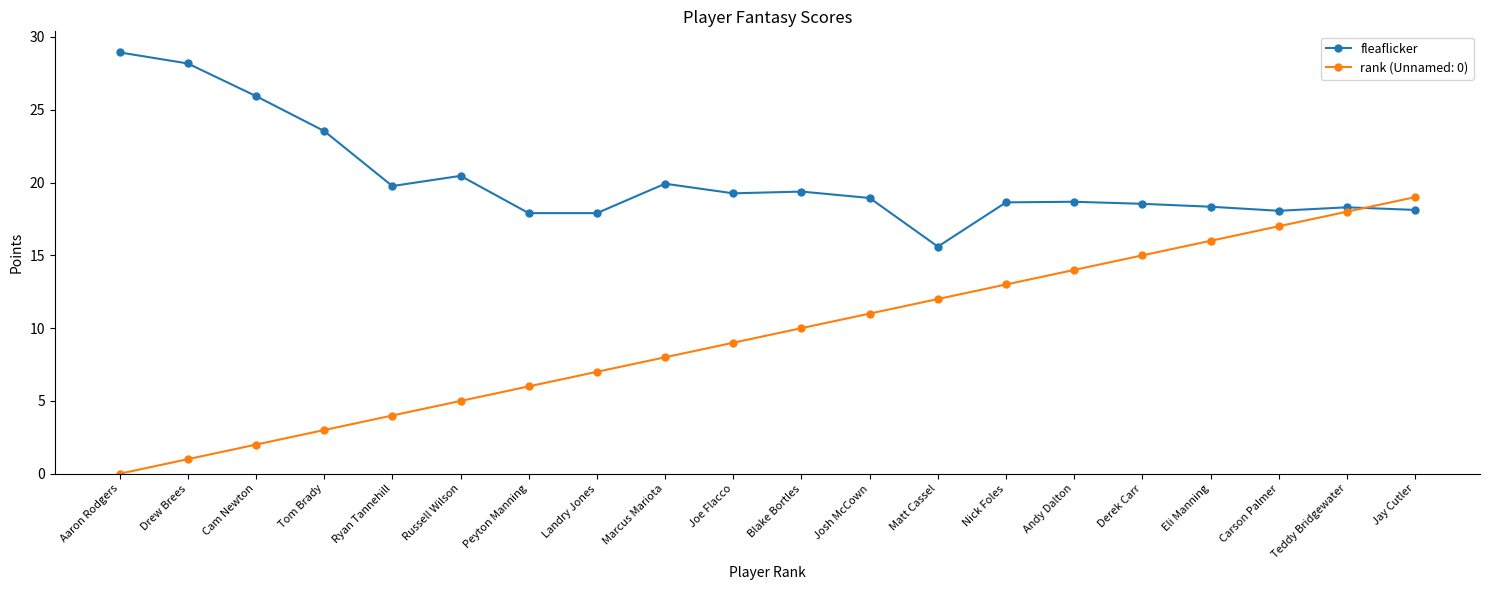

Which series has the widest spread of values?

rank (Unnamed: 0)